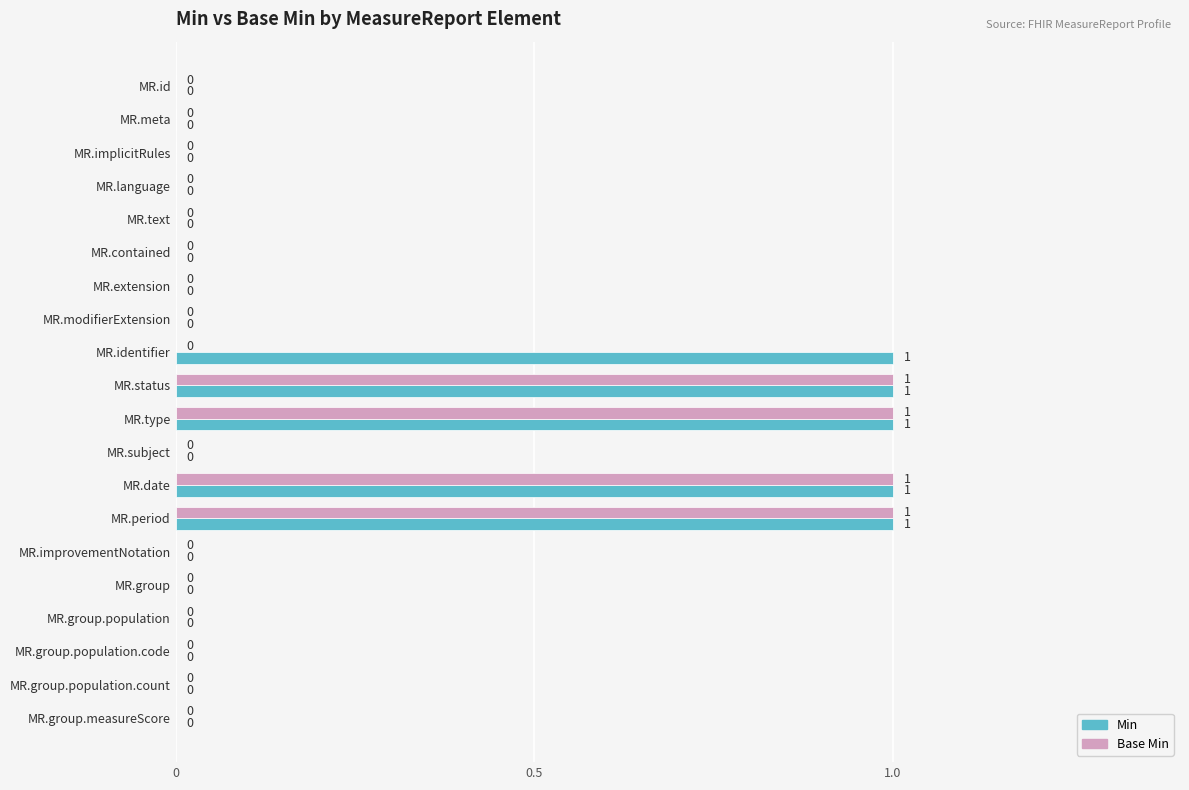

Is the value of Base Min at MR.modifierExtension greater than the value of Min at MR.date?

No